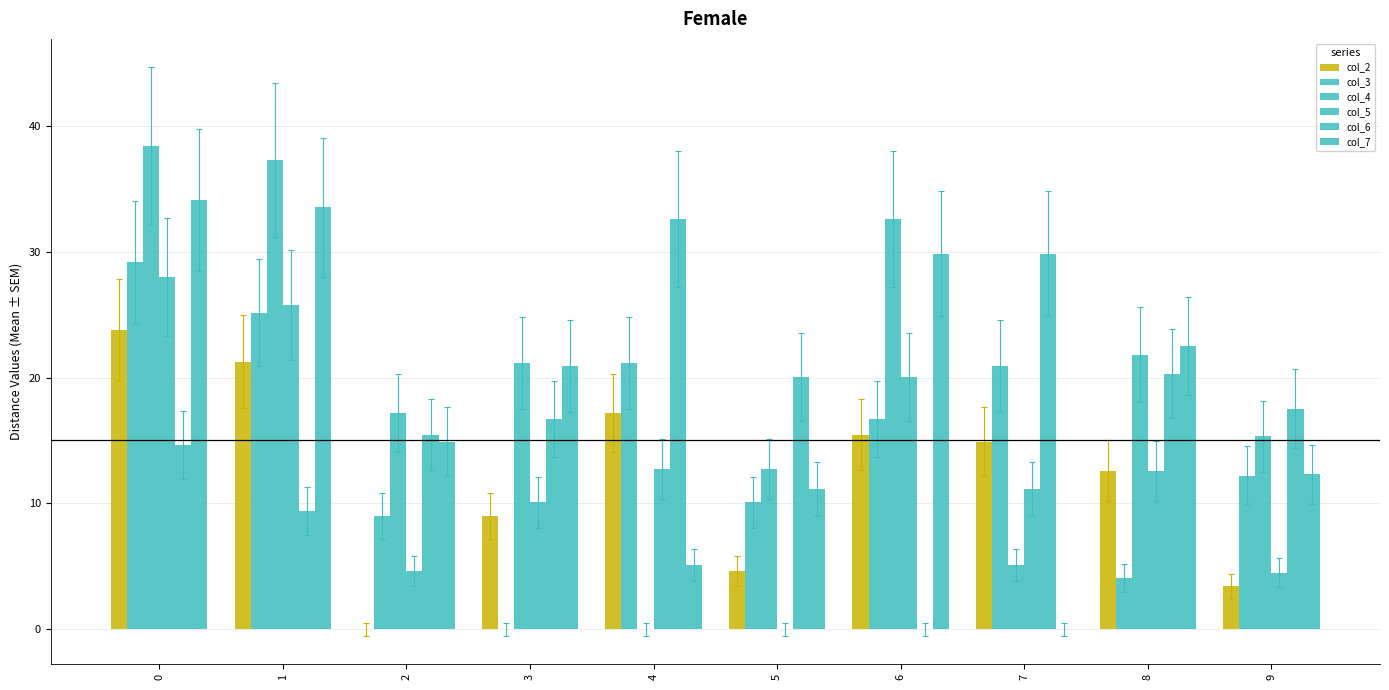

Reading left to right, transcribe all the data shown in this chart.

col_2: 23.8	21.3	0.0	9.0	17.2	4.6	15.4	14.9	12.6	3.4
col_3: 29.1	25.1	9.0	0.0	21.2	10.1	16.7	20.9	4.1	12.2
col_4: 38.4	37.3	17.2	21.2	0.0	12.7	32.6	5.1	21.8	15.3
col_5: 28.0	25.8	4.6	10.1	12.7	0.0	20.0	11.2	12.6	4.5
col_6: 14.6	9.4	15.4	16.7	32.6	20.0	0.0	29.8	20.3	17.5
col_7: 34.1	33.5	14.9	20.9	5.1	11.2	29.8	0.0	22.5	12.3